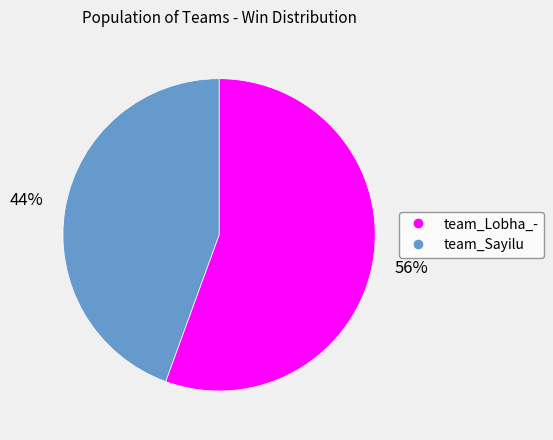

Combined, do team_Lobha_- and team_Sayilu account for over 50%?

Yes